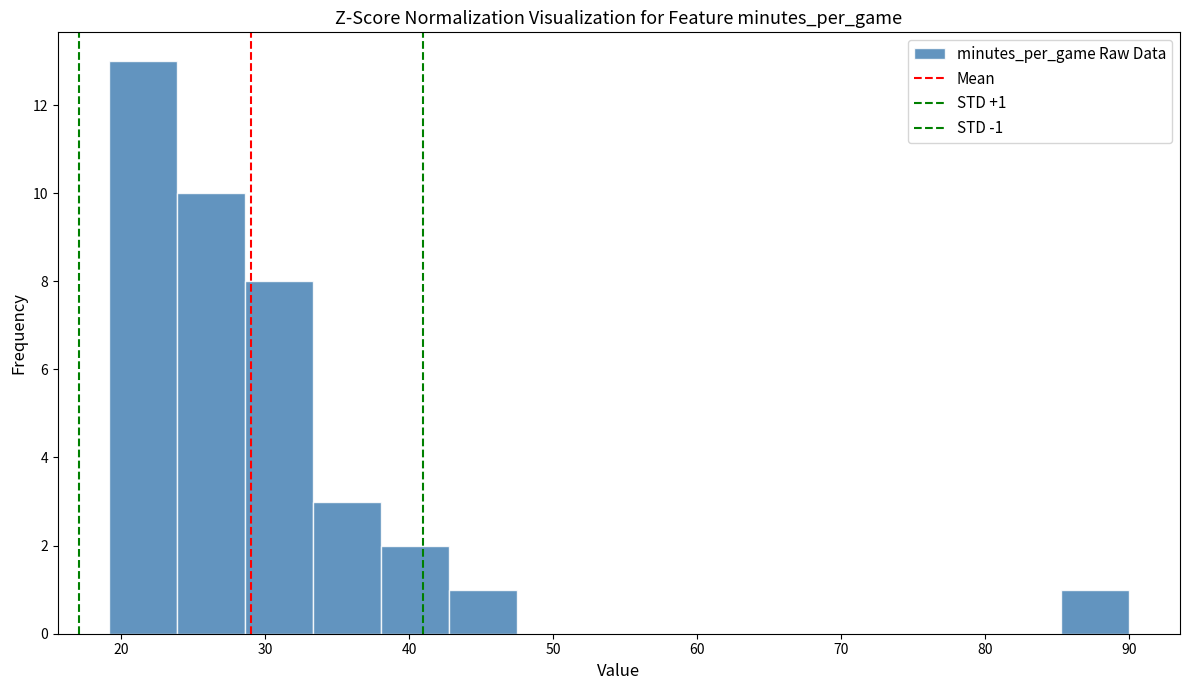

Over which range of the x-axis is the bar tallest?

19 to 24